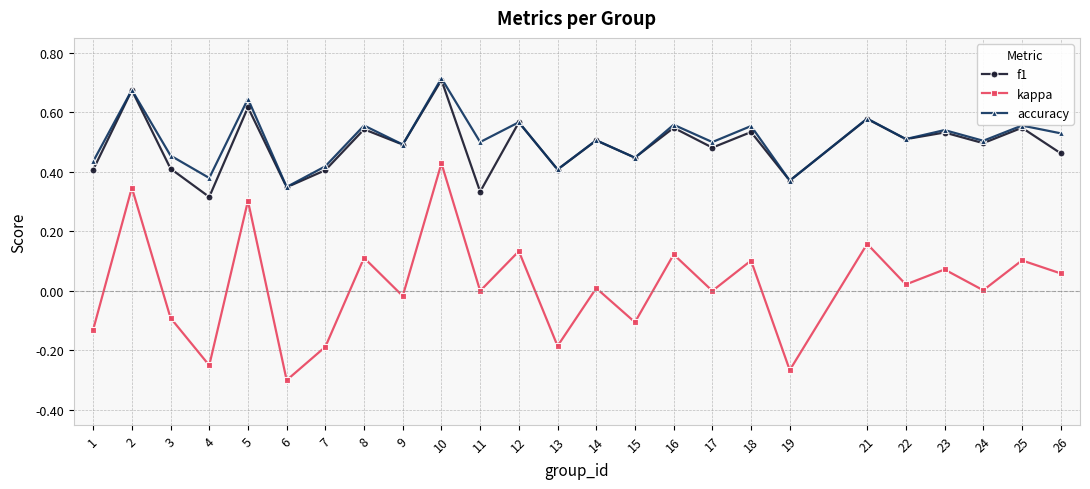

The f1 series shows 0.5 at 22. True or false?

True